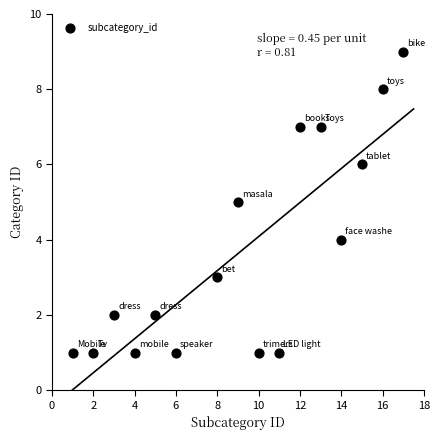

What is the range of Y values (max minus min)?

8